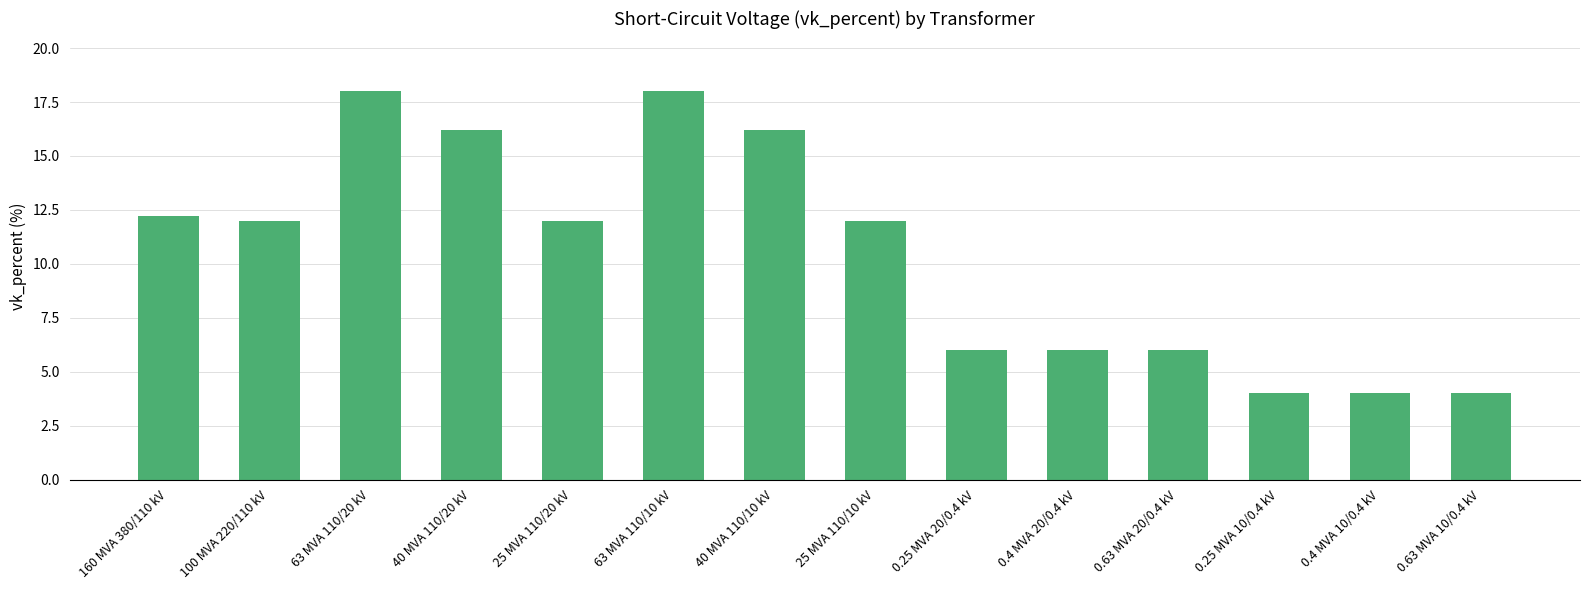

How many categories are shown in the chart?

14